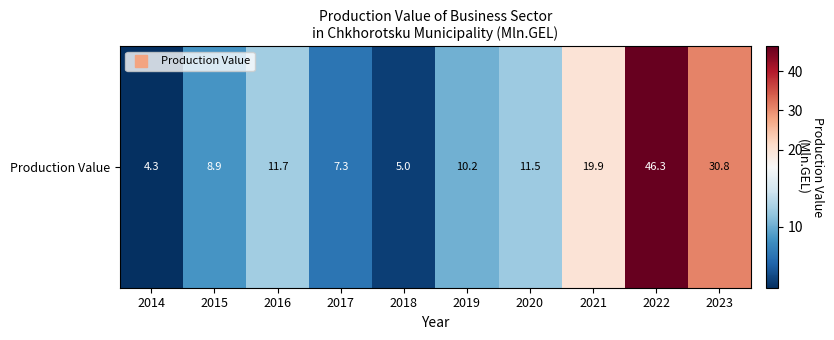

Reading left to right, list all the values displayed in this chart.

4.3	8.9	11.7	7.3	5.0	10.2	11.5	19.9	46.3	30.8